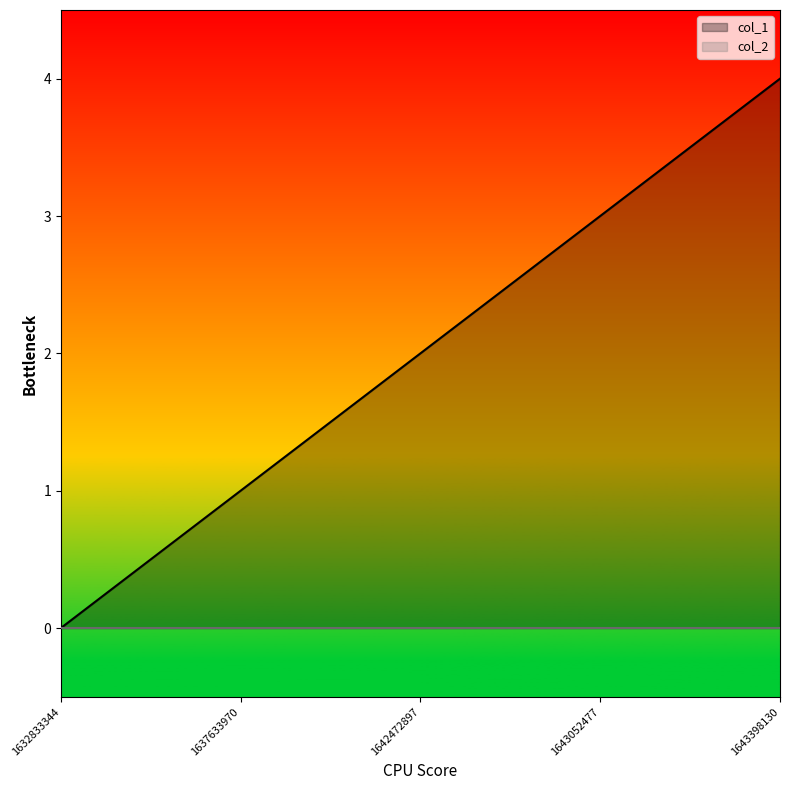

At which label does the data first exceed 2?

1643052477